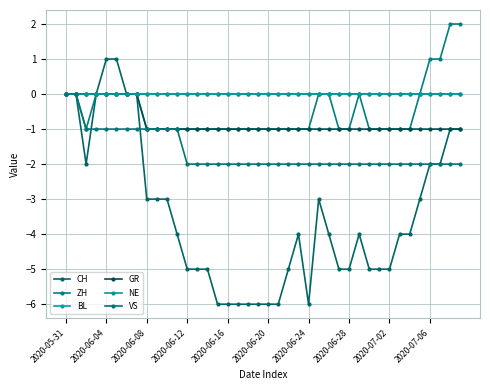

What is the label of the 27th point from the left?

26